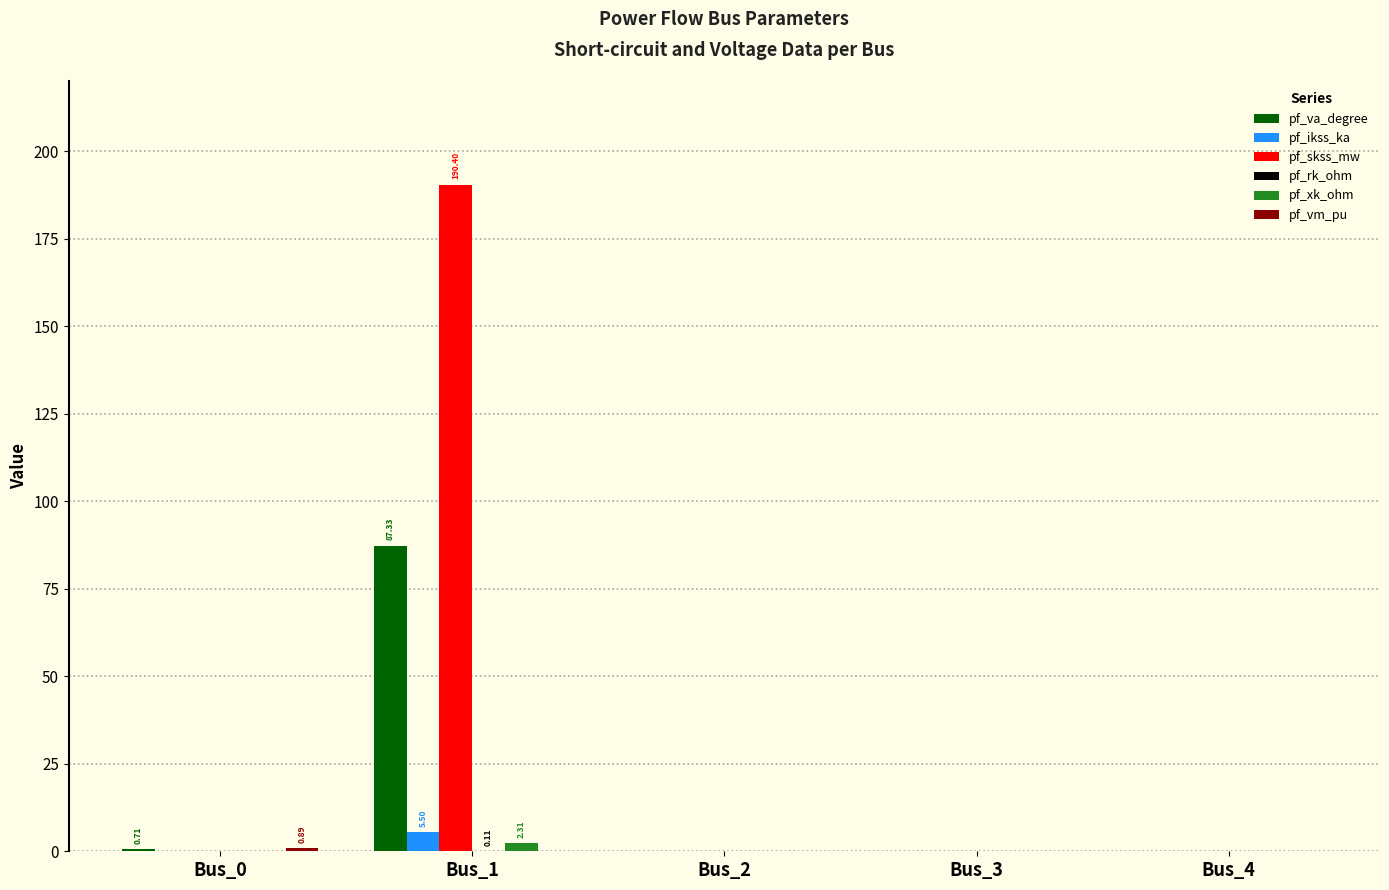

Which category has the highest value across all series?

Bus_1